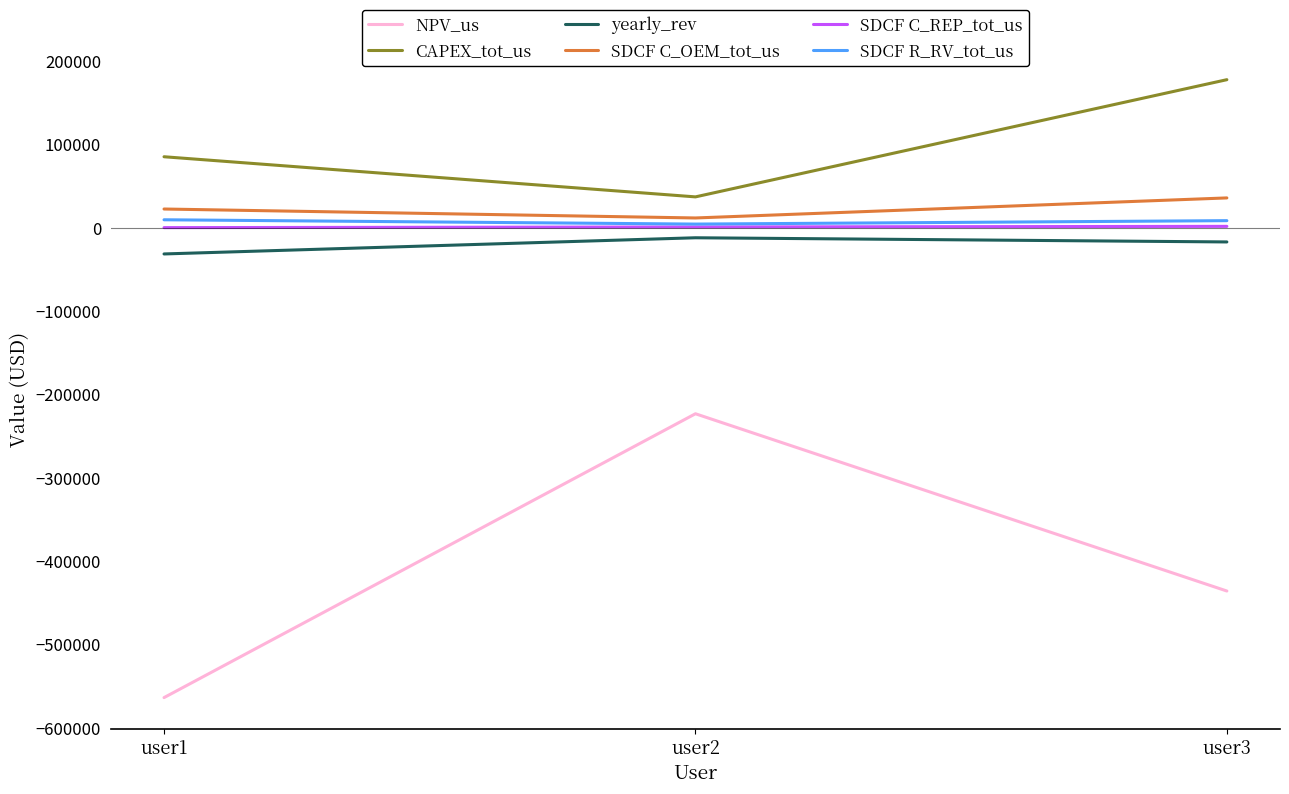

Does the chart have visible grid lines?

No